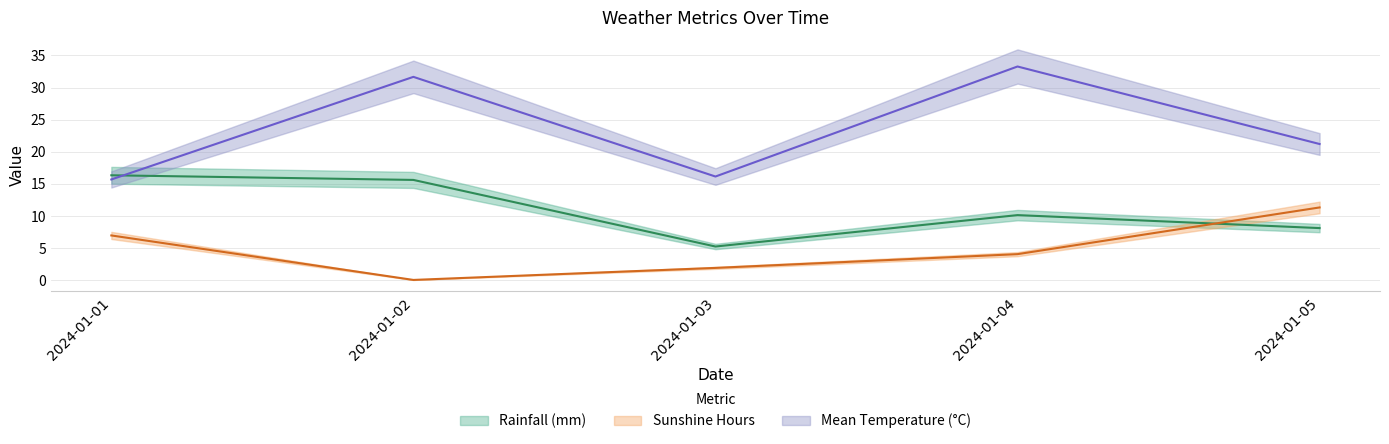

What is the difference between the Rainfall (mm) values at 2024-01-01 and 2024-01-03?

11.1